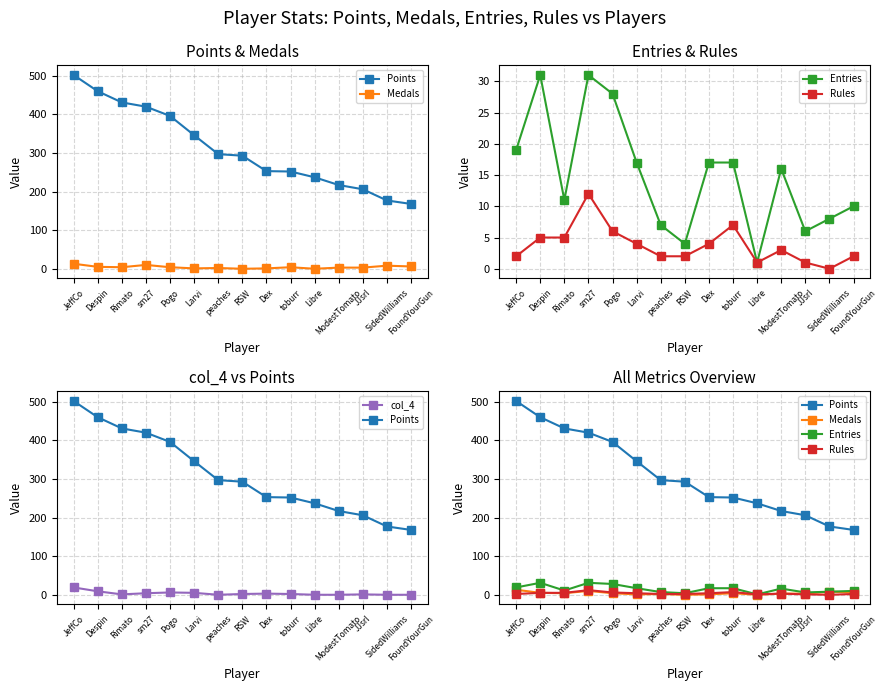

Is it true that Entries equals 19 at JeffCo?

True